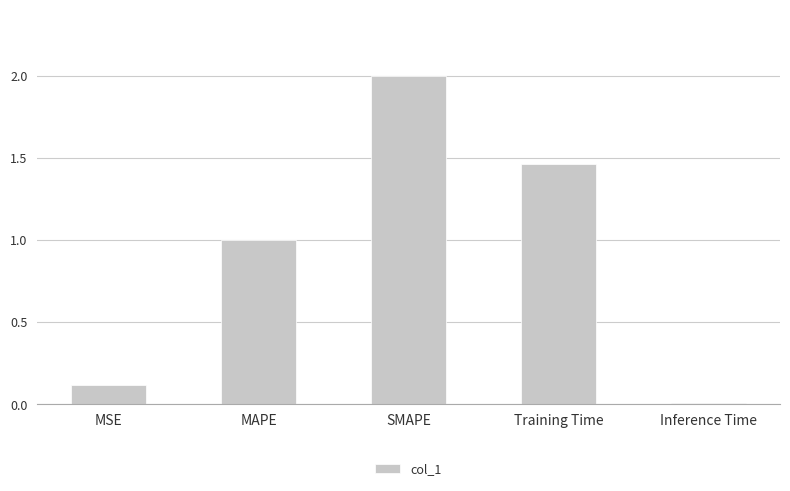

What is the ratio of the value at MSE to the value at MAPE?

0.1